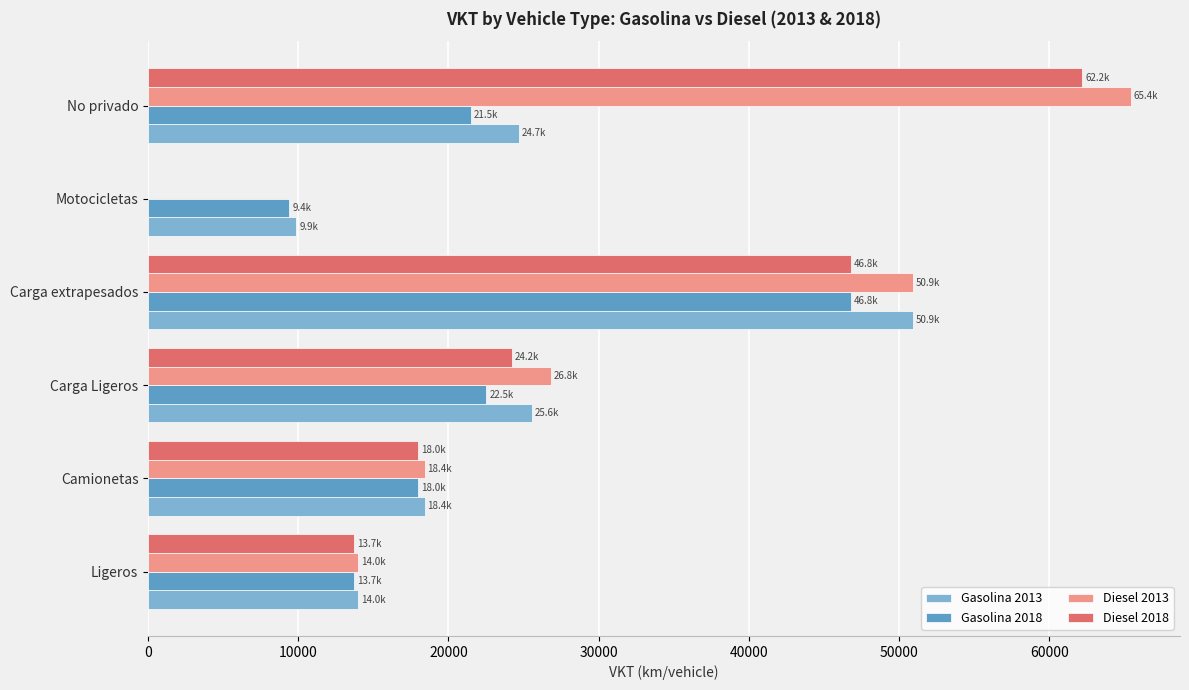

Between Ligeros and Motocicletas, which series saw the biggest shift?

Diesel 2013